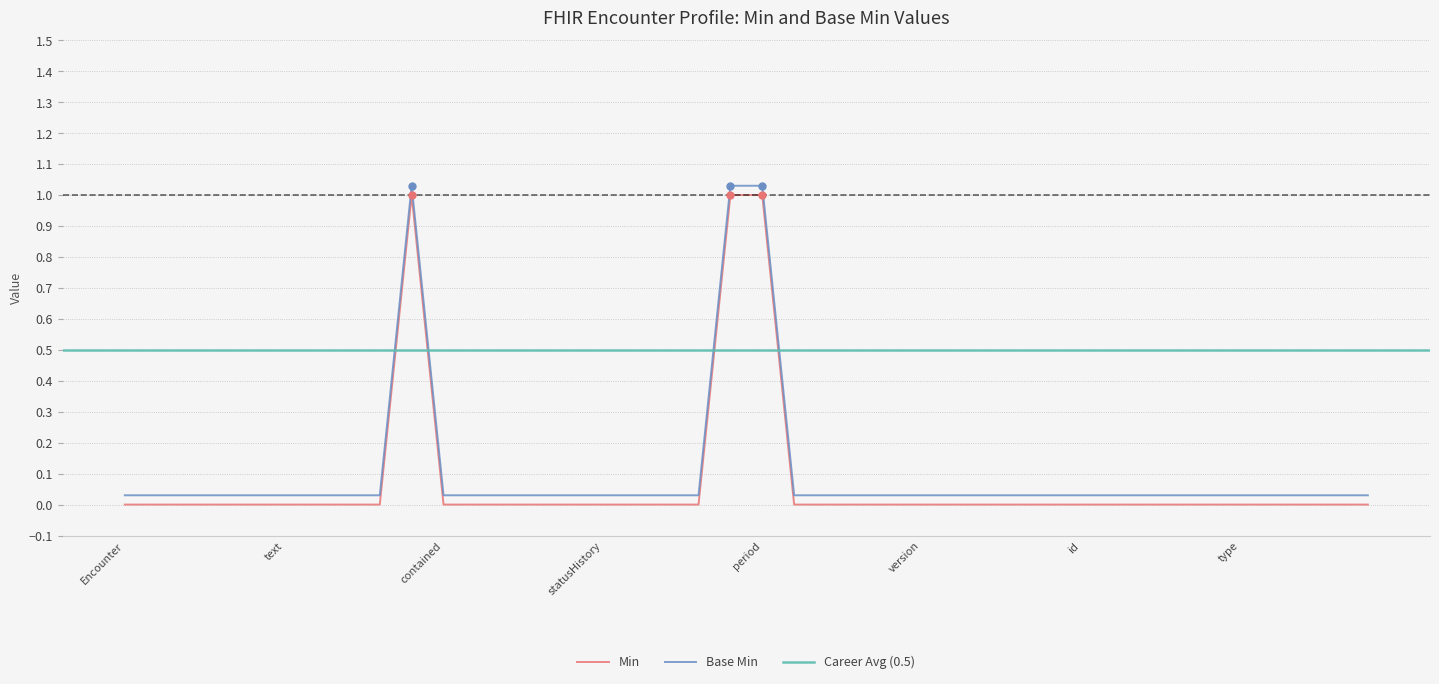

At which category is the sum across all series the highest?

Encounter.text.div